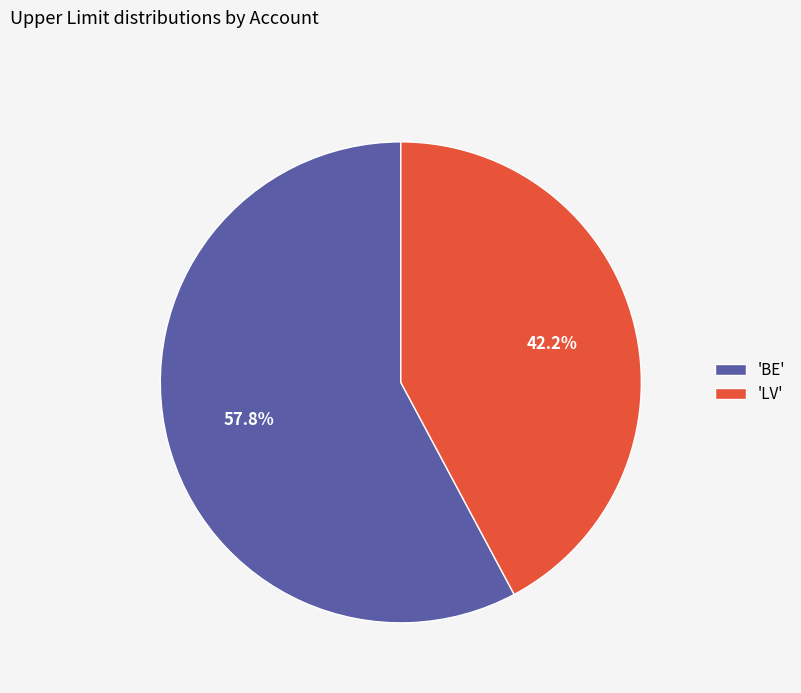

Which slice is the largest?

'BE'